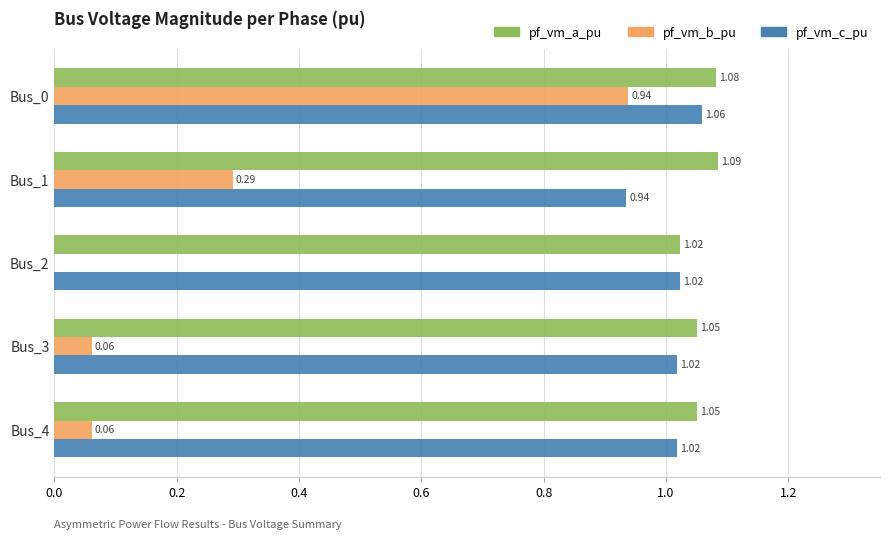

How many data points in pf_vm_b_pu are above 0?

4